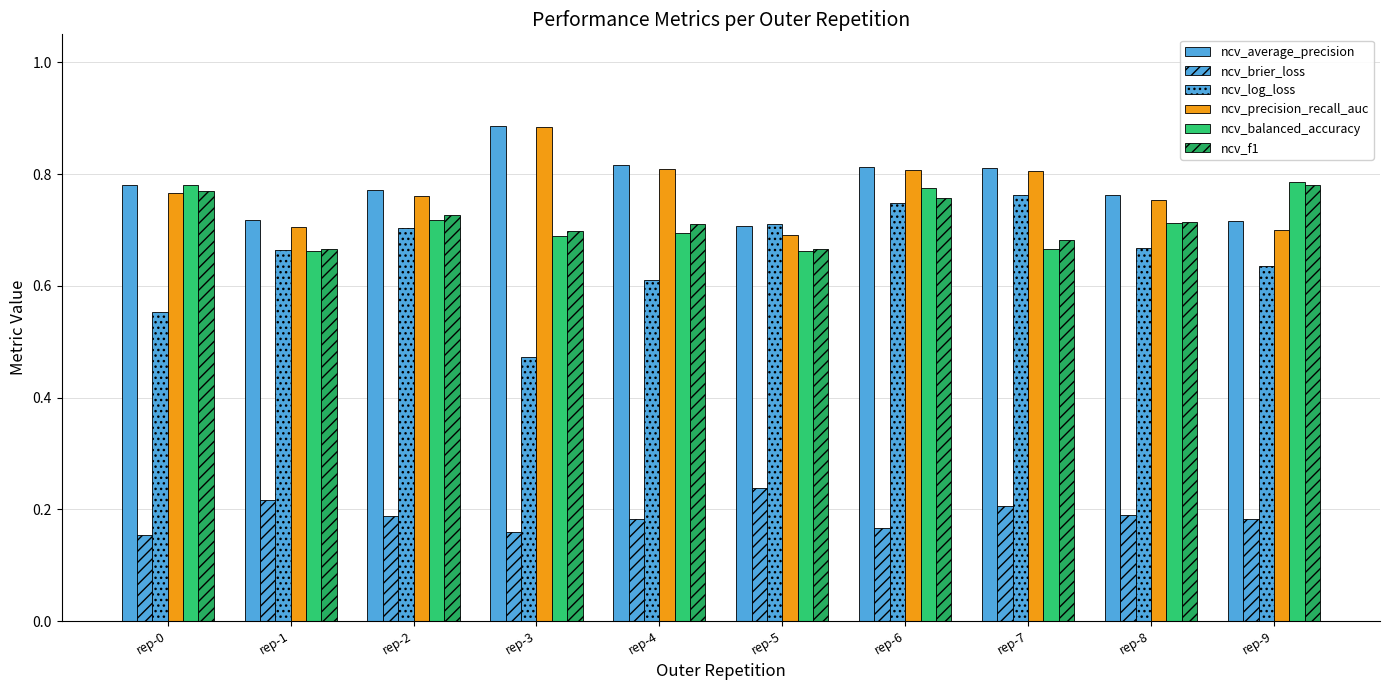

What is the value of the ncv_precision_recall_auc bar at the 5th from the left?

0.8